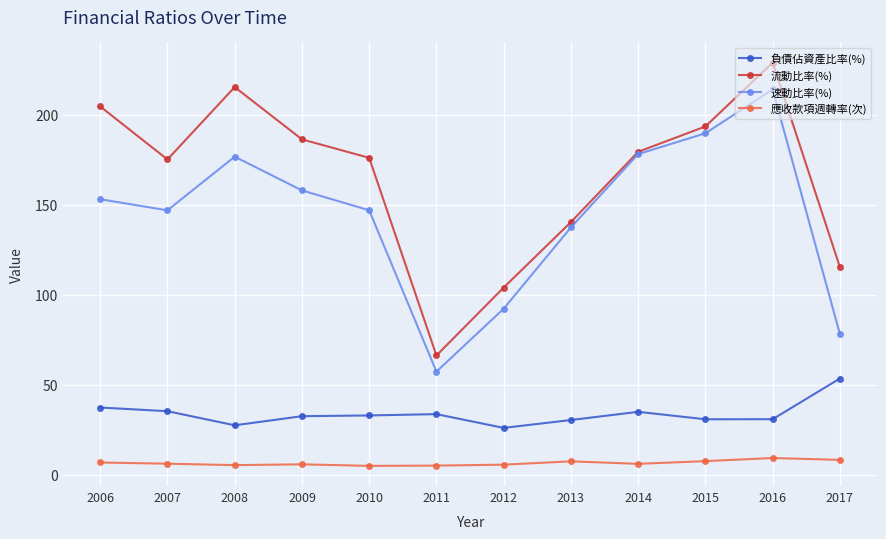

Rank the series by their maximum value, from lowest to highest.

應收款項週轉率(次), 負債佔資產比率(%), 速動比率(%), 流動比率(%)